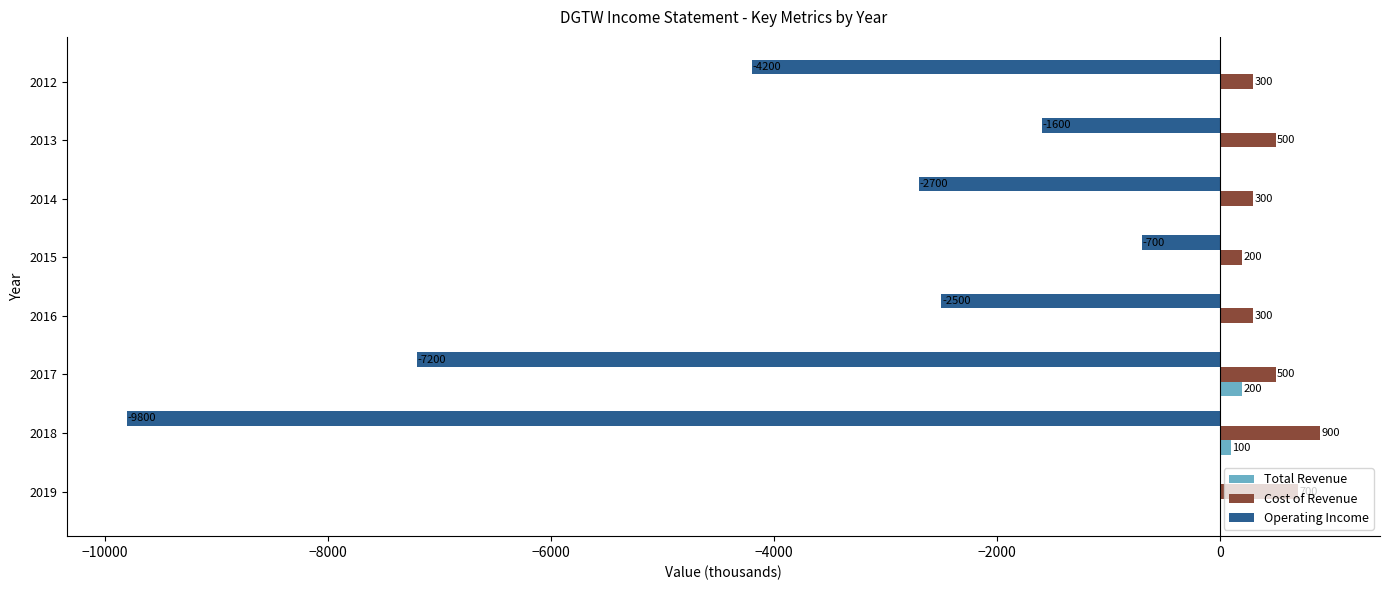

The Cost of Revenue series shows 300 at 2016. True or false?

True